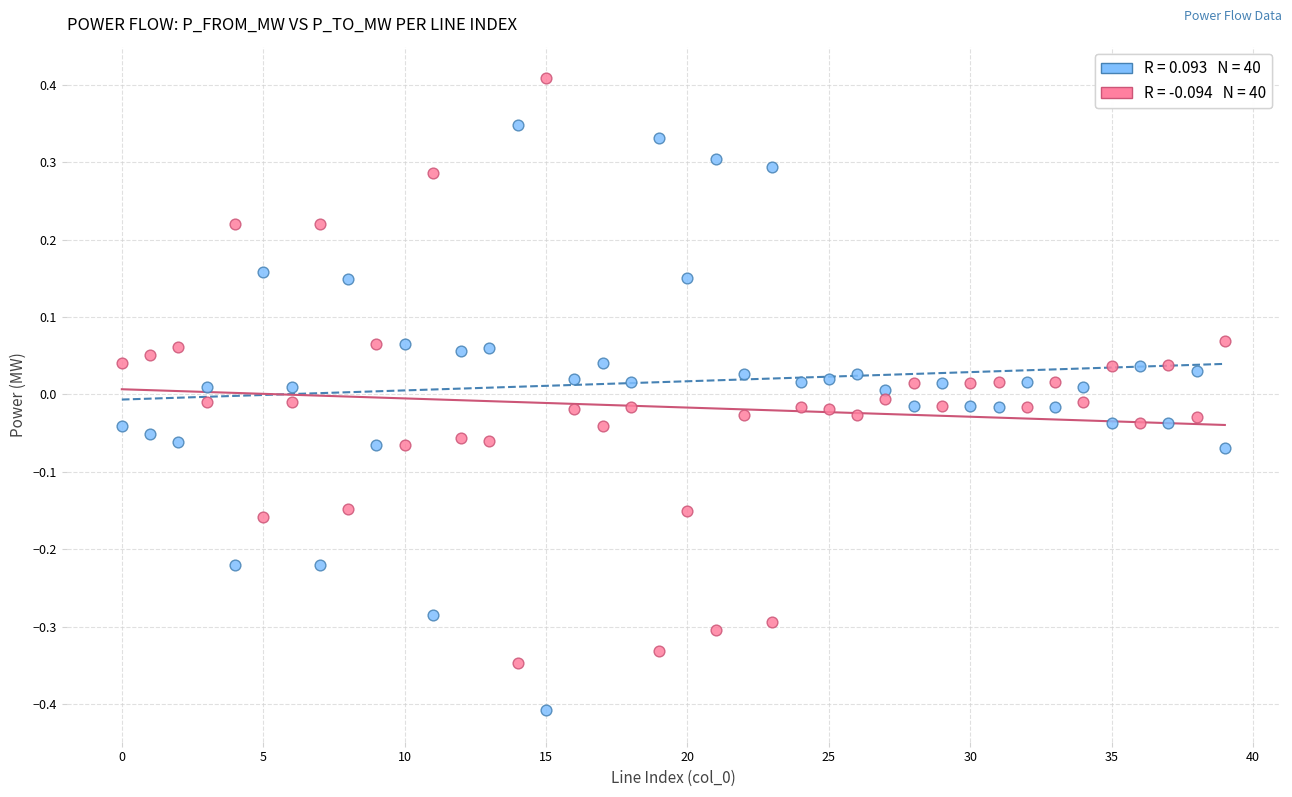

Across all data points, what is the range of Y values (max minus min)?

0.8